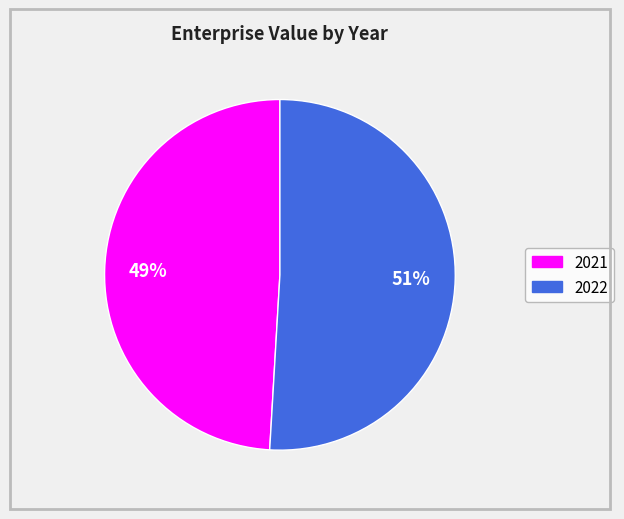

How many slices are in this pie chart?

2